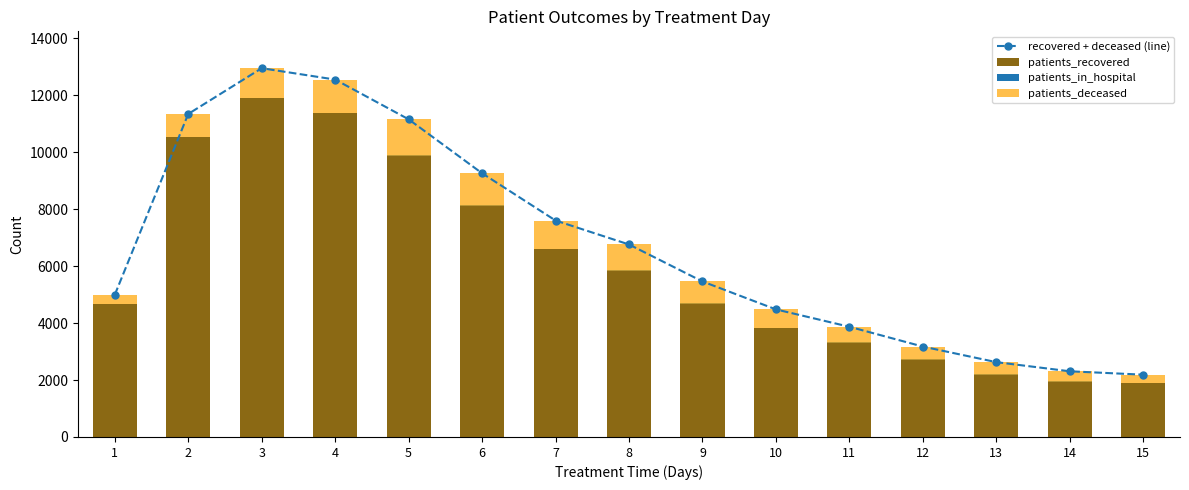

The patients_deceased series shows 229 at 2. True or false?

False